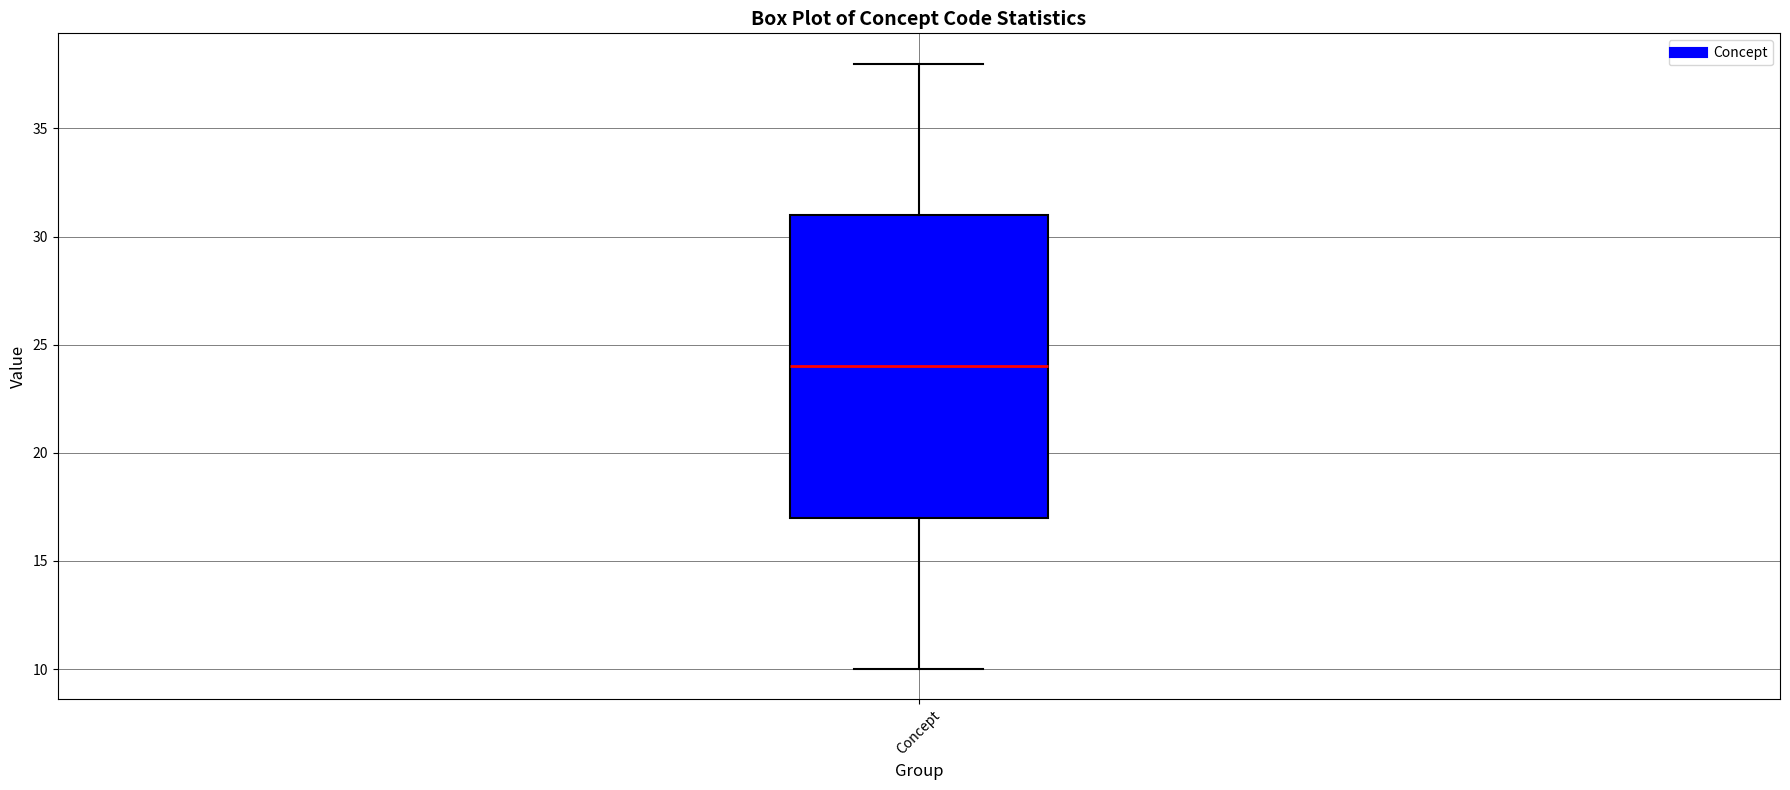

Where does the lower whisker of the box for Concept end on the y-axis? The values are not printed on the chart, so give them approximately, as read against the axis.

10